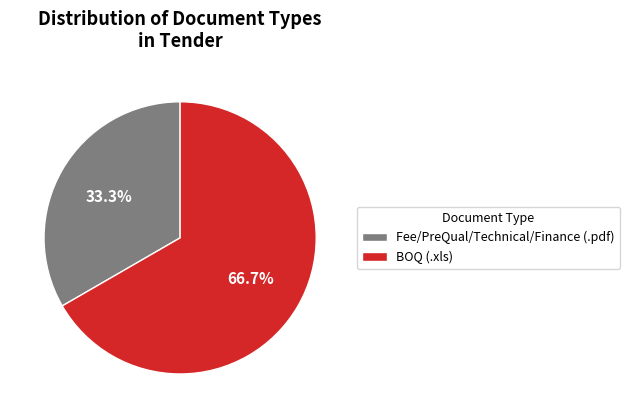

Approximately how many times larger is the value at Fee/PreQual/Technical/Finance compared to BOQ?

0.5